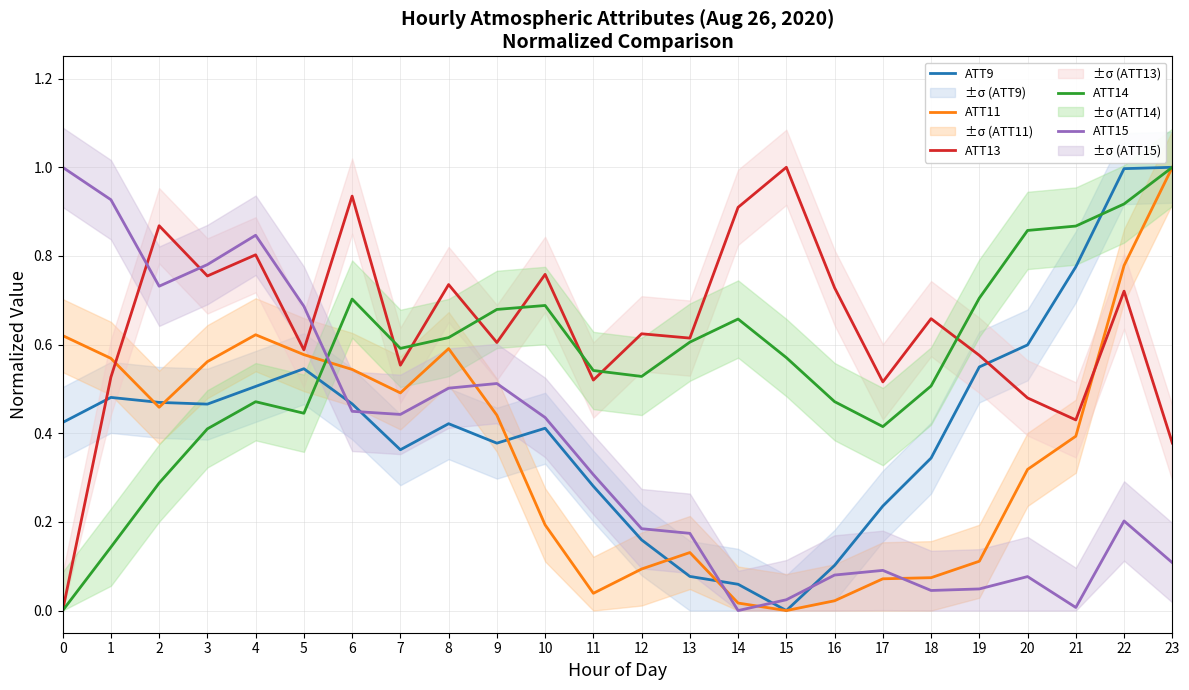

What are all the series names shown in the legend?

ATT9, ATT11, ATT13, ATT14, ATT15